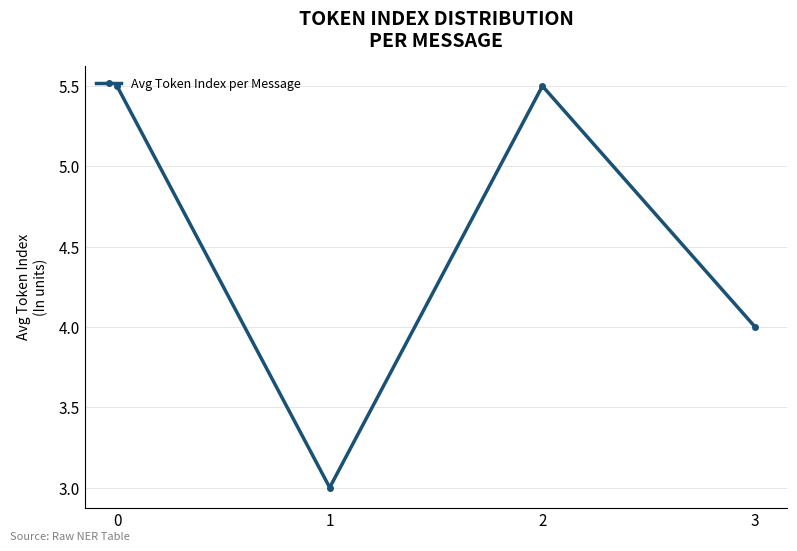

What is the change in value from 0 to 3?

-1.5